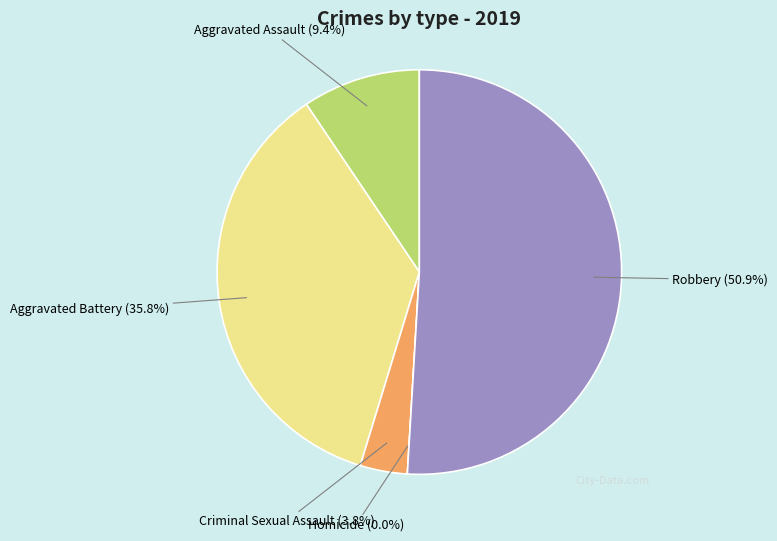

To the nearest percent, what is the difference between the Homicide and Criminal Sexual Assault slice percentages?

4%